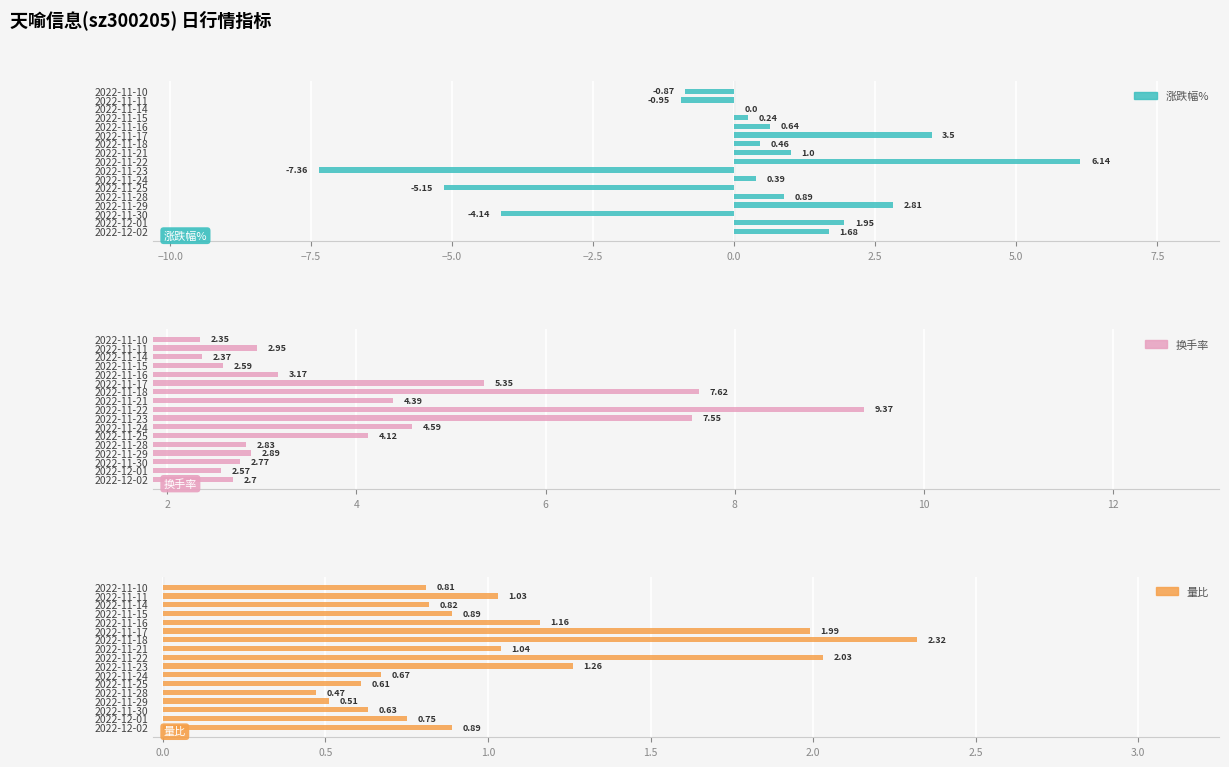

What is the smallest value displayed?

-7.4